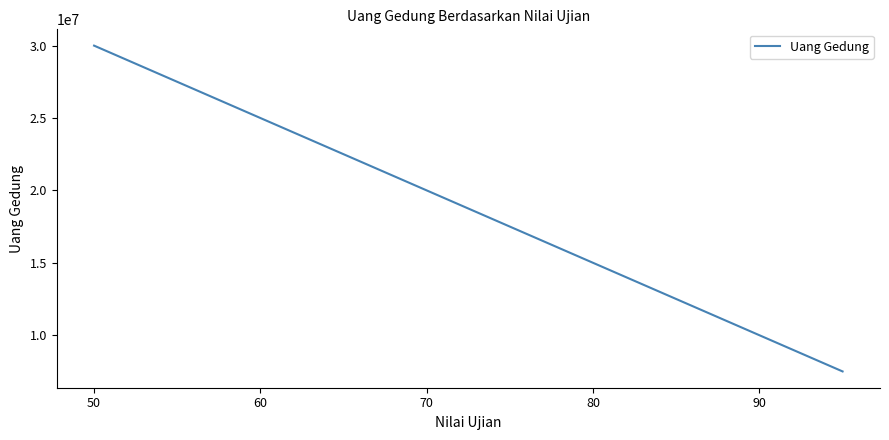

What is the maximum value shown in the chart?

30000000